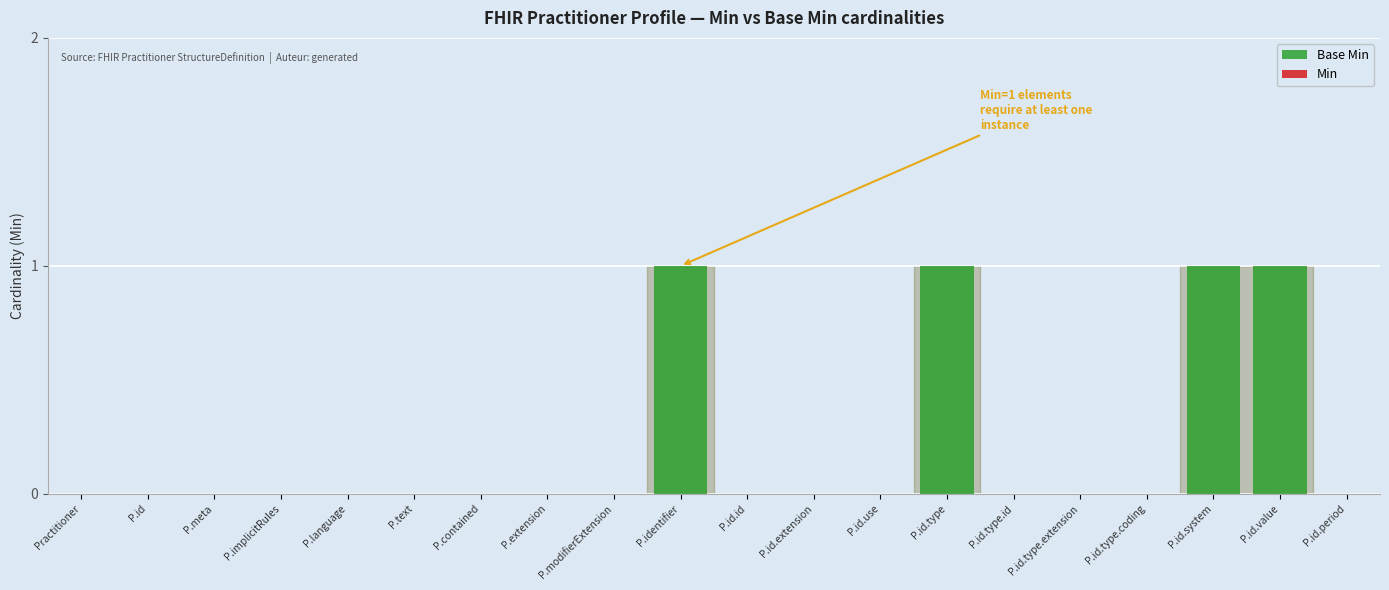

What is the change in value from P.language to P.id.type?

+1